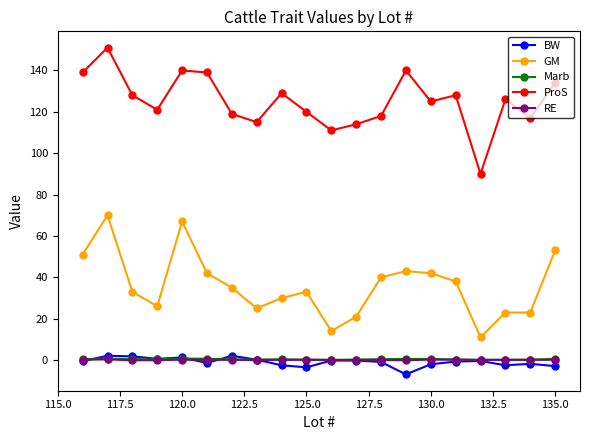

True or false: ProS has more than 0 points higher than both neighbors.

True